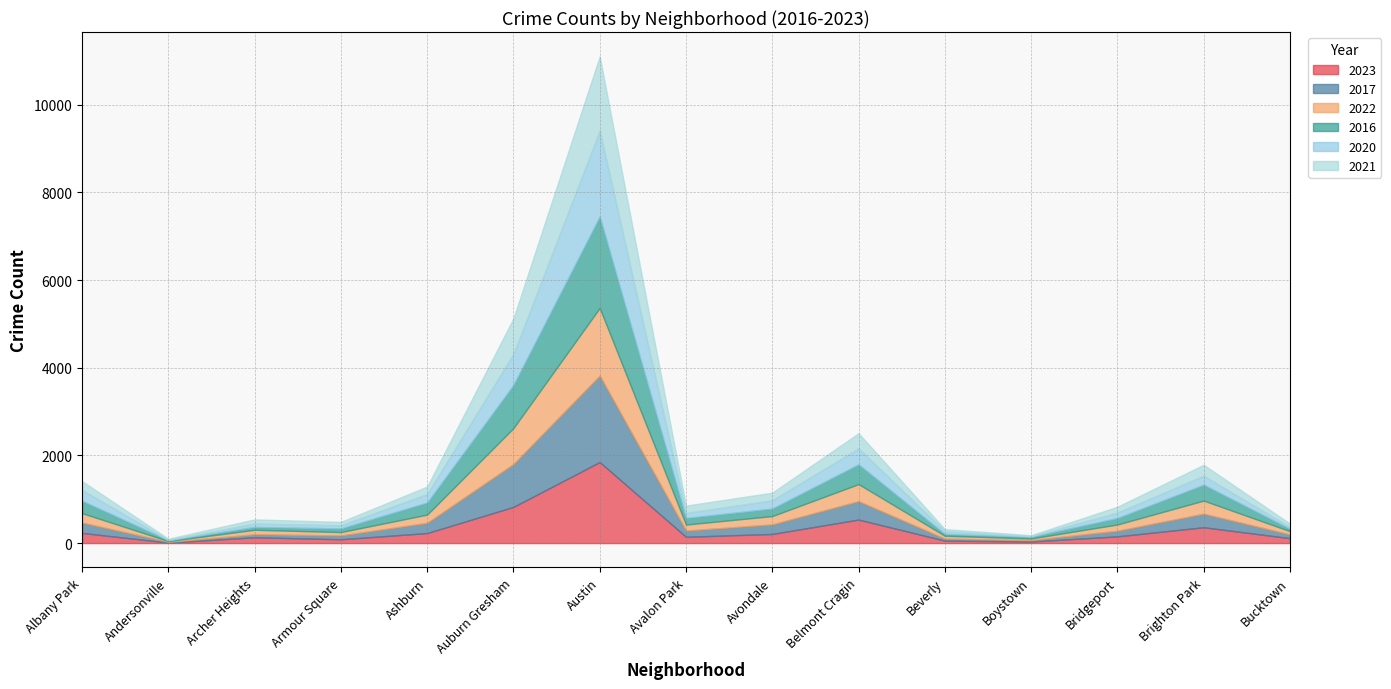

How many lines are shown in the chart?

6